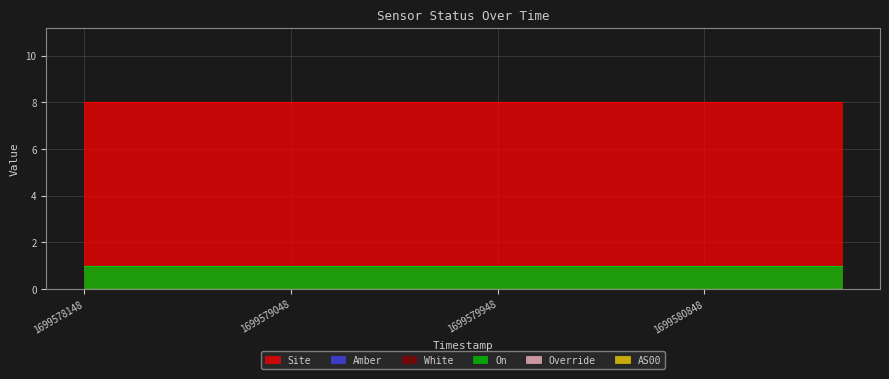

How many distinct data groups are displayed?

6